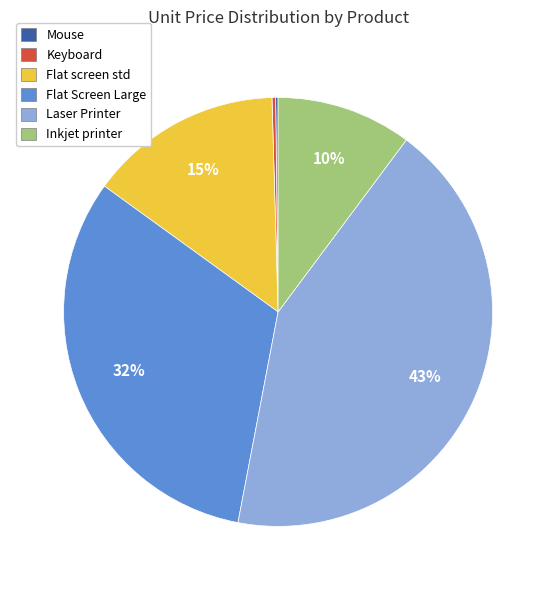

Is it true that Inkjet printer is 10% of the pie?

True